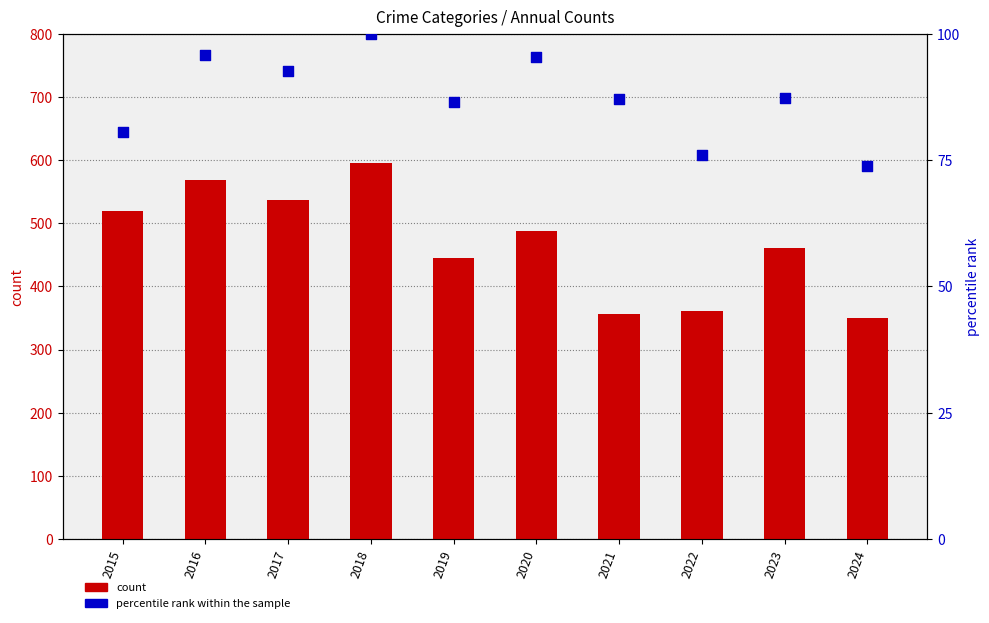

Which series reaches the maximum Y coordinate?

count (Robbery)